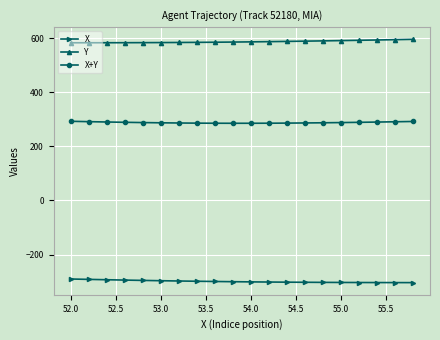

Rank the series by their maximum value, from highest to lowest.

Y, X+Y, X